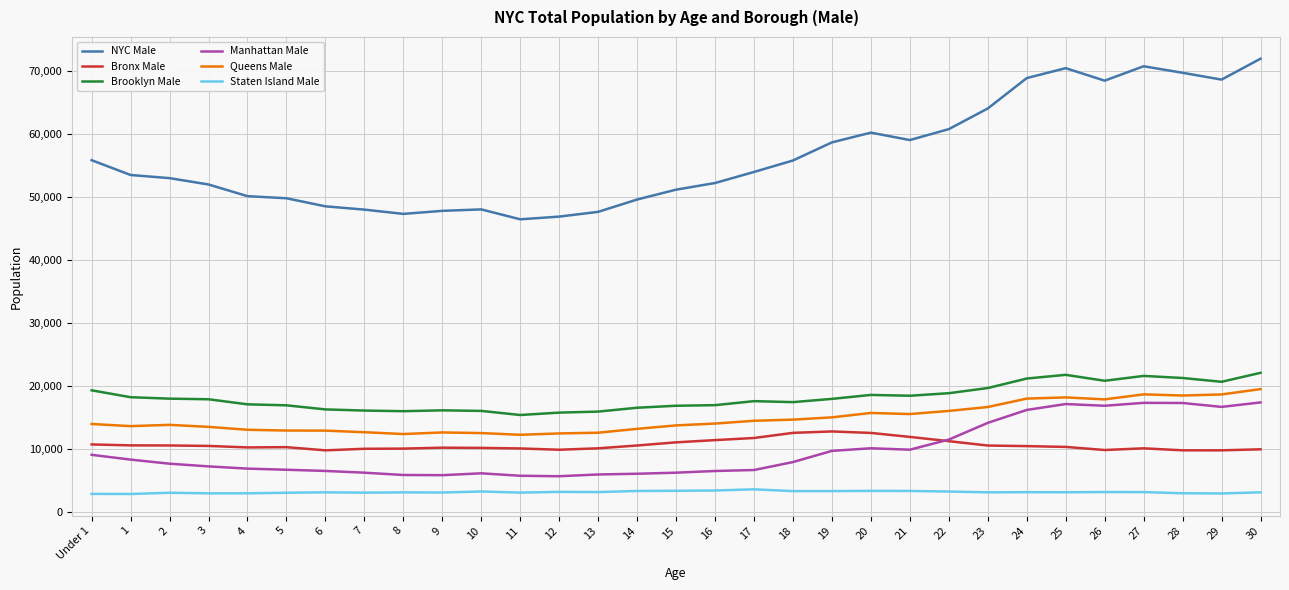

The value of NYC Male at 4 is 50129. True or false?

True